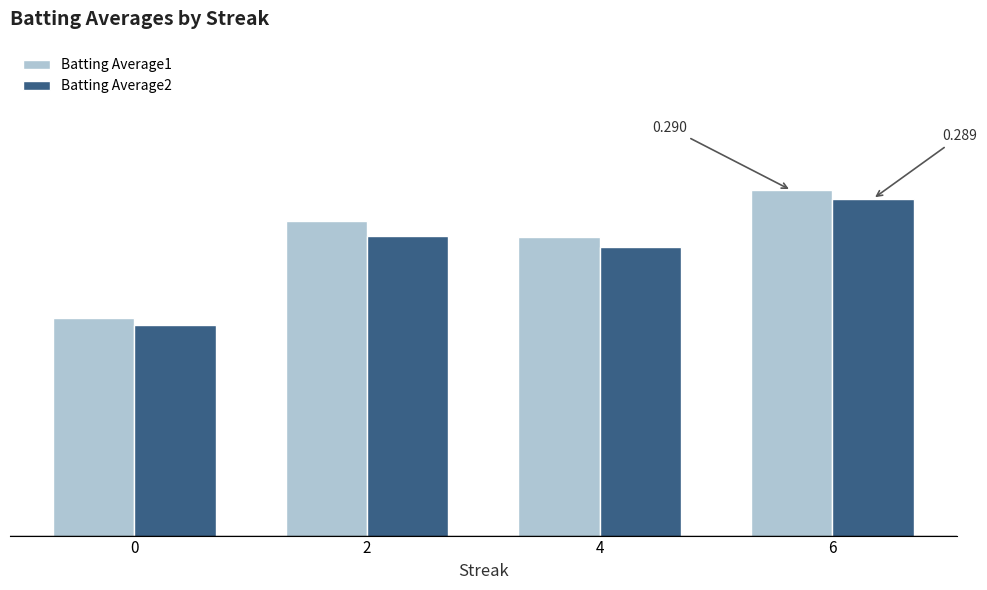

Reading right to left, transcribe all the data shown in this chart.

Batting Average1: 6=0.3	4=0.3	2=0.3	0=0.3
Batting Average2: 6=0.3	4=0.3	2=0.3	0=0.3